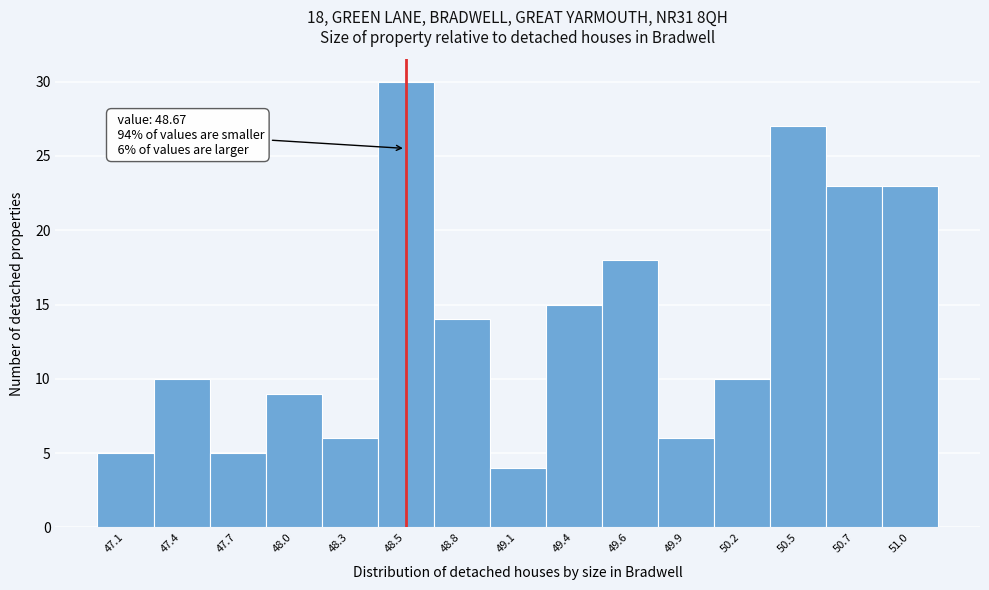

Reading right to left, list all the values displayed in this chart.

51.0=23	50.7=23	50.5=27	50.2=10	49.9=6	49.6=18	49.4=15	49.1=4	48.8=14	48.5=30	48.3=6	48.0=9	47.7=5	47.4=10	47.1=5